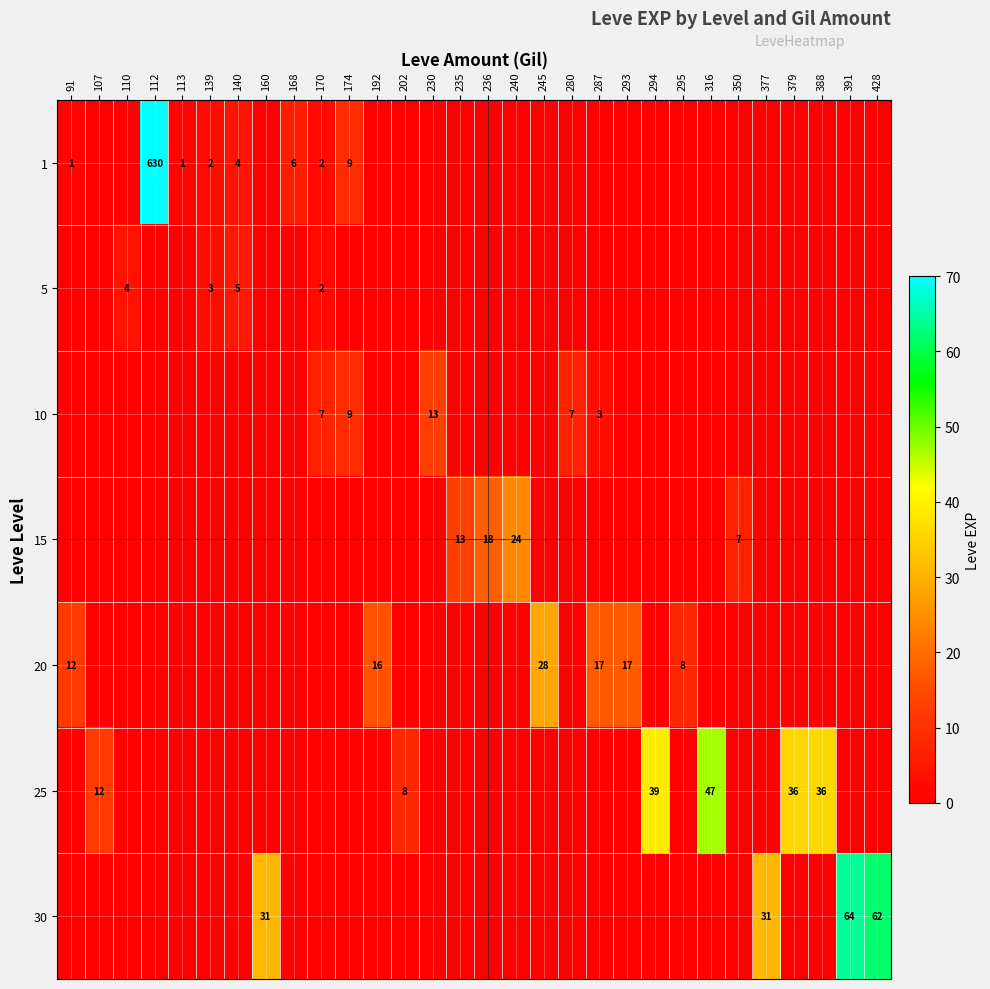

Is it true that 1 equals 436 at 112?

False